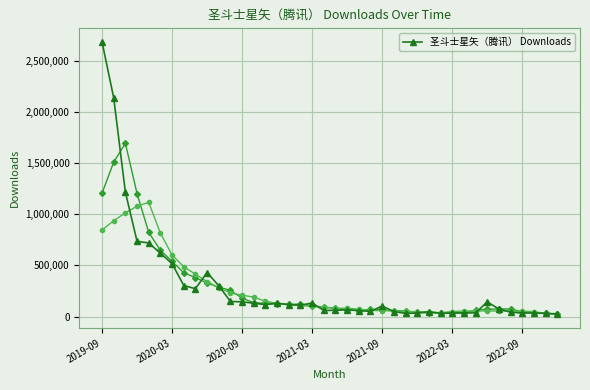

How many data points does each series have?

40